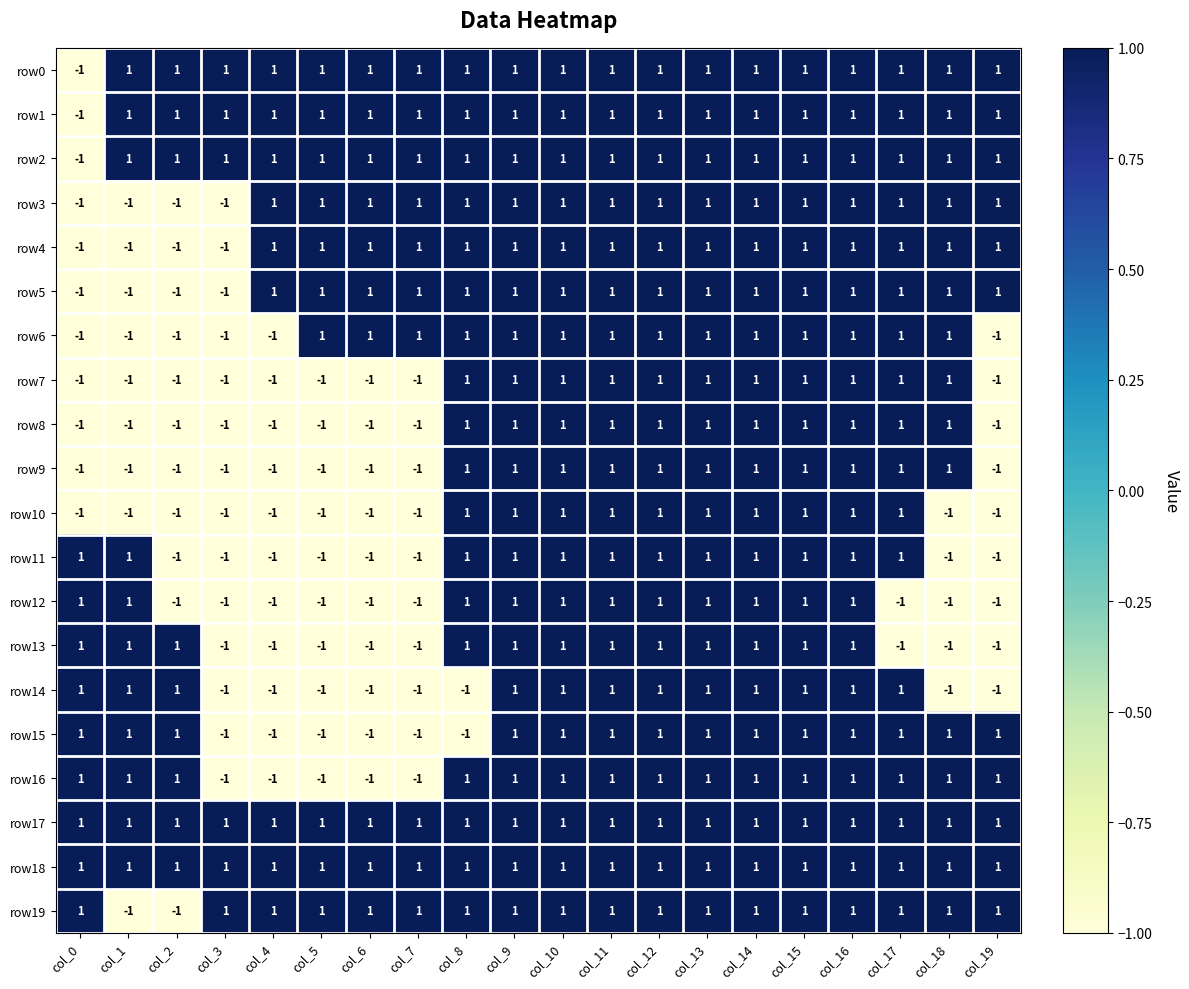

The value of row17 at col_13 is 0. True or false?

False